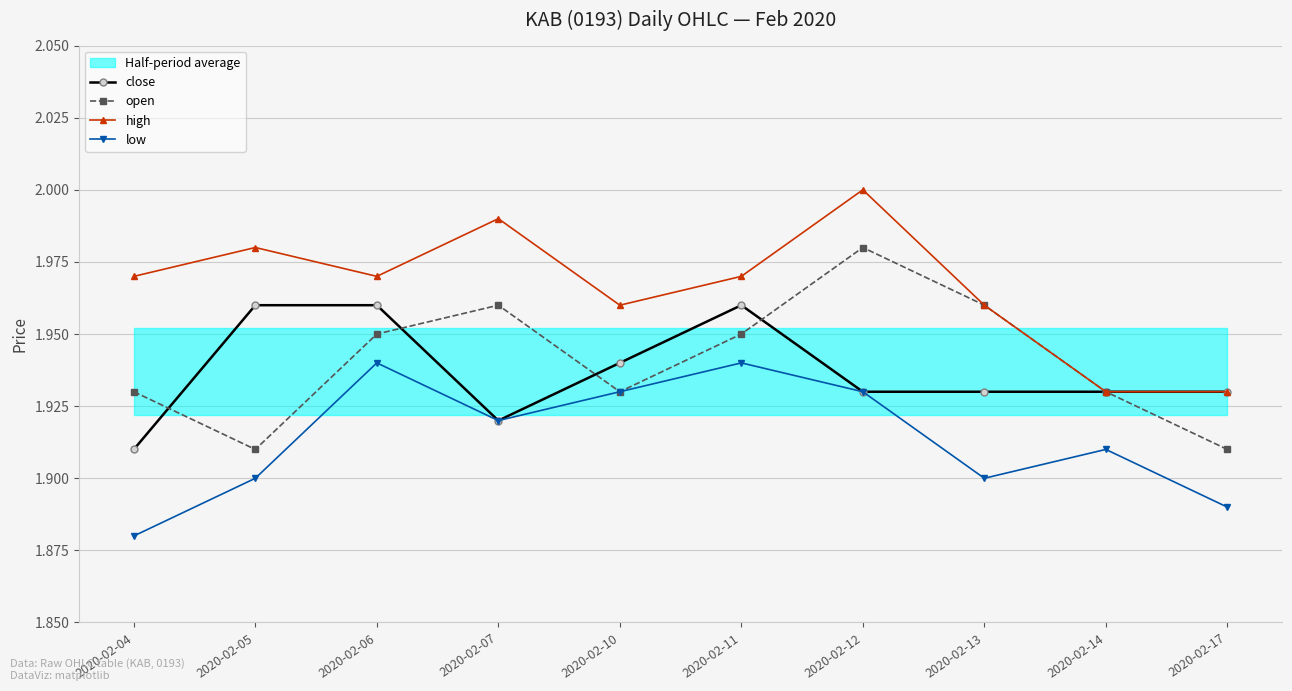

Which series changed the most between 2020-02-11 and 2020-02-17?

low